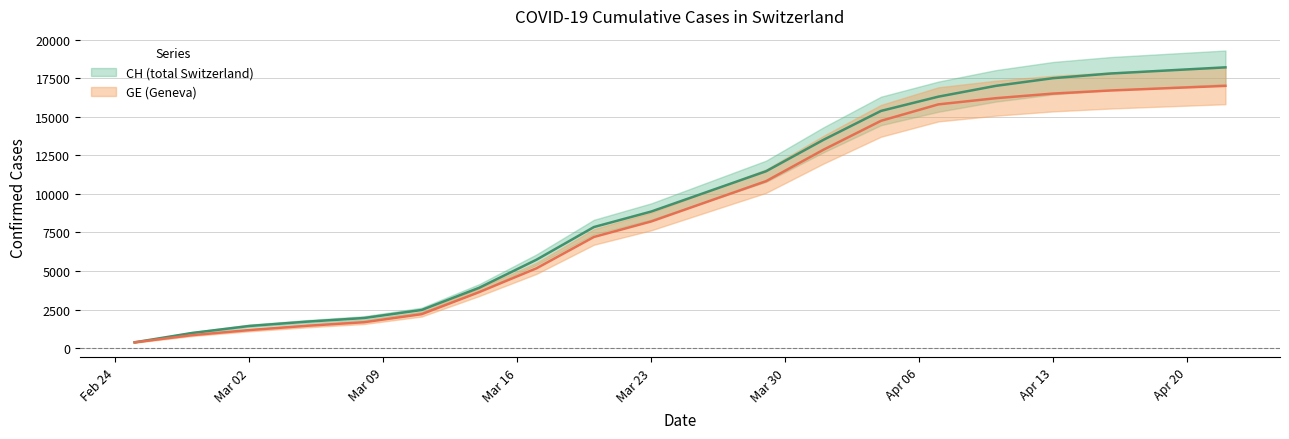

The value of CH at 2020-04-16 is 17800. True or false?

True